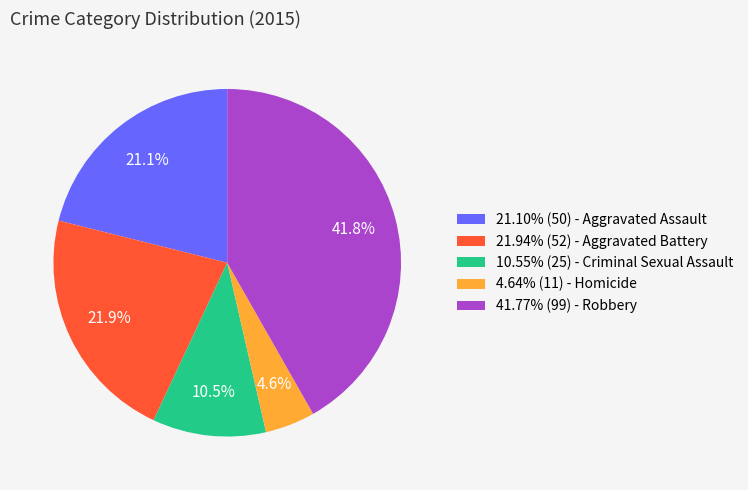

What portion of the pie excludes 41.77% (99) - Robbery?

58.2%